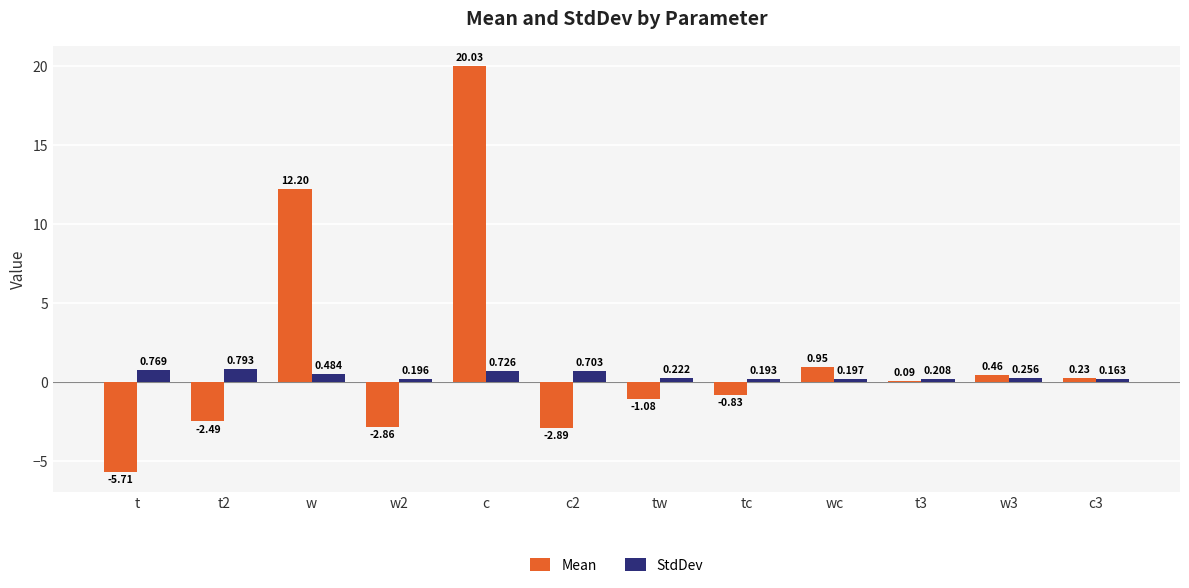

How many values in the Mean series are below 0?

6